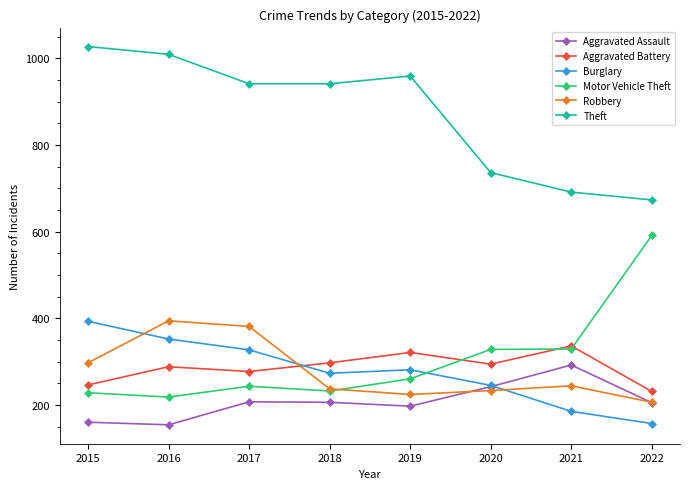

Which series has the widest spread of values?

Motor Vehicle Theft